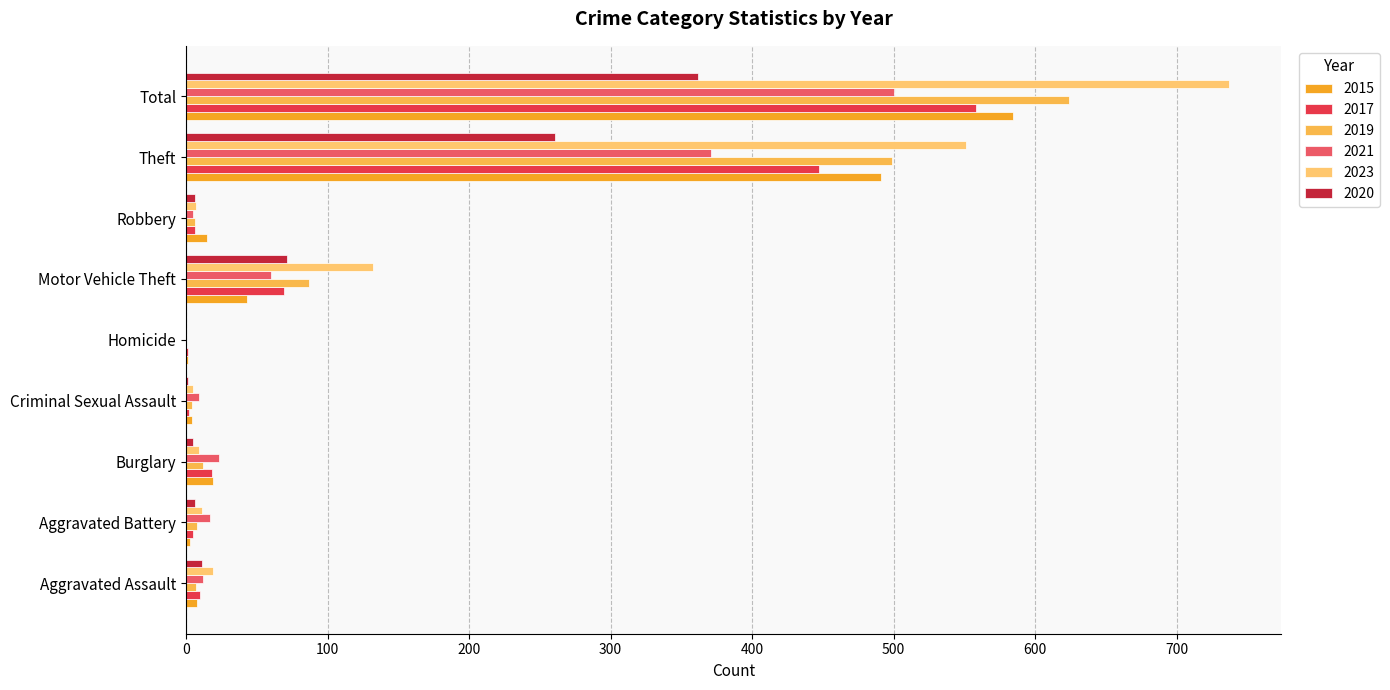

How many categories are shown in the chart?

9